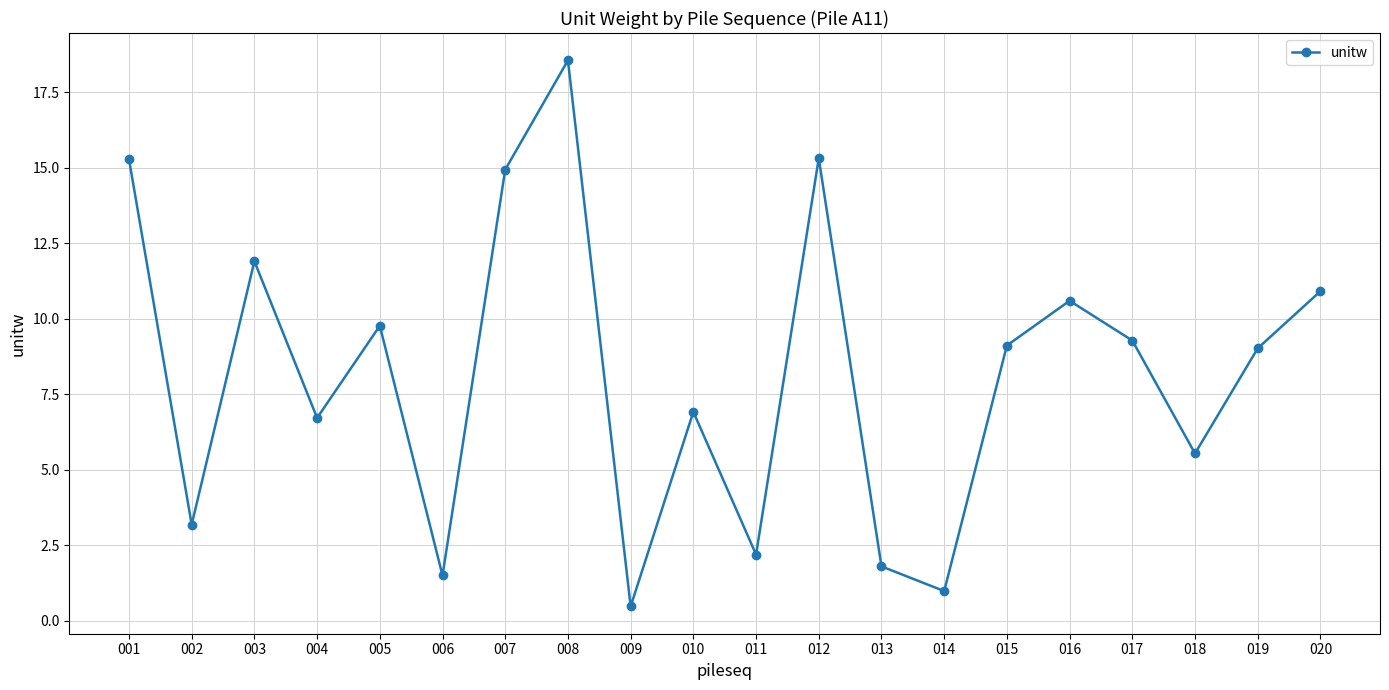

Is this an area chart (filled region under the line)?

No